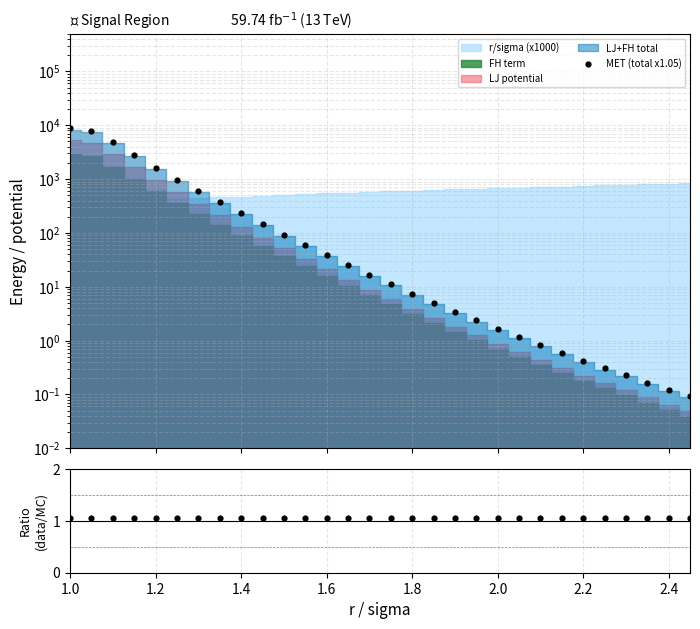

At which category is the sum across all series the highest?

1.0